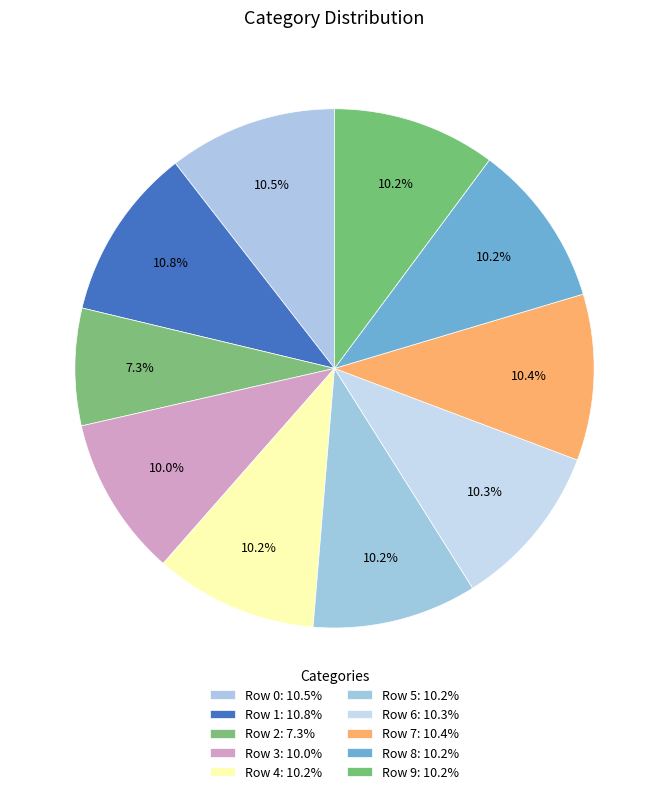

To the nearest percent, what is the combined percentage of Row 4 and Row 2?

17%